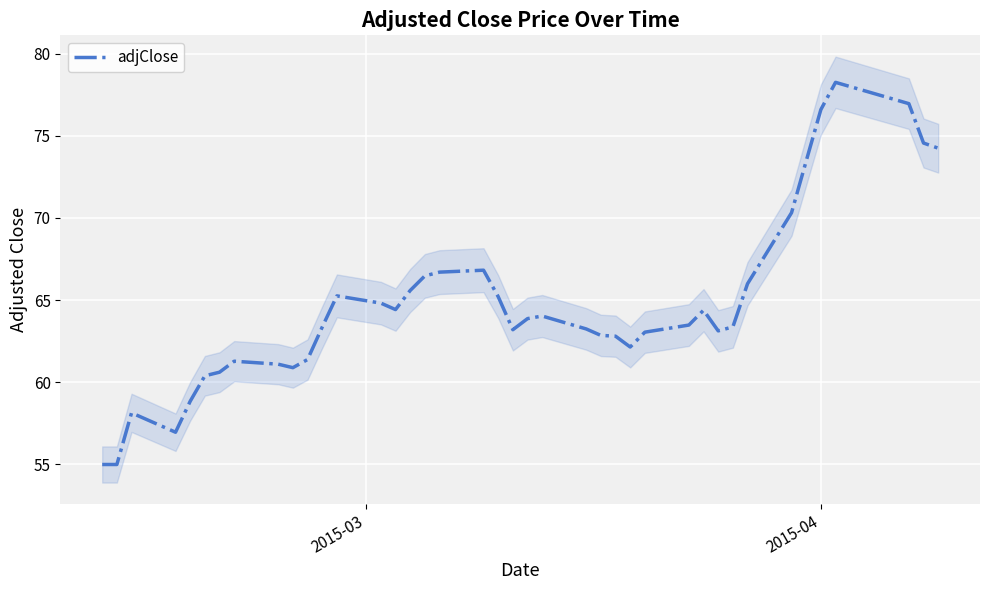

What is the highest value of the adjClose series?

78.2